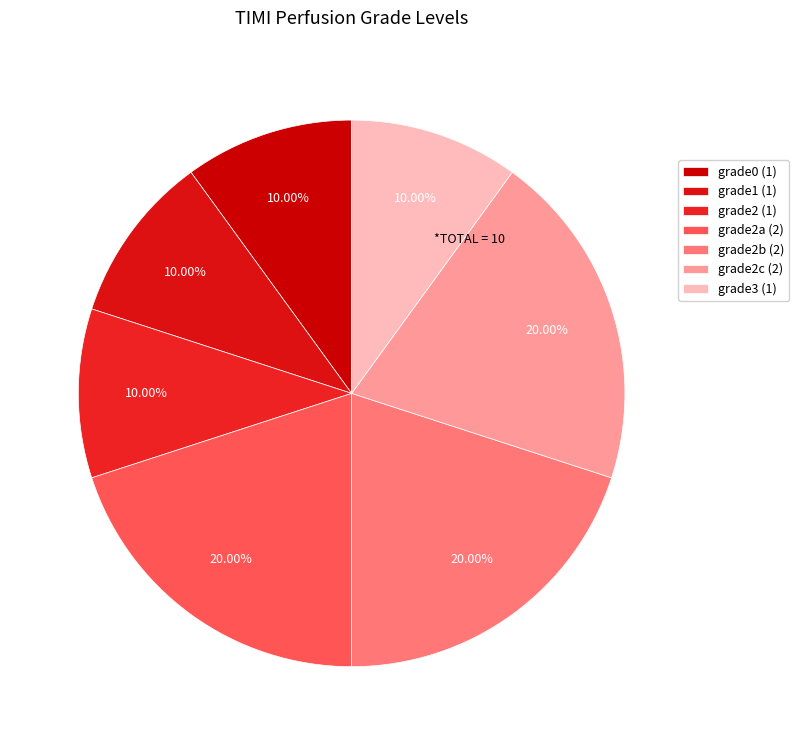

Count the number of slices in the pie.

7